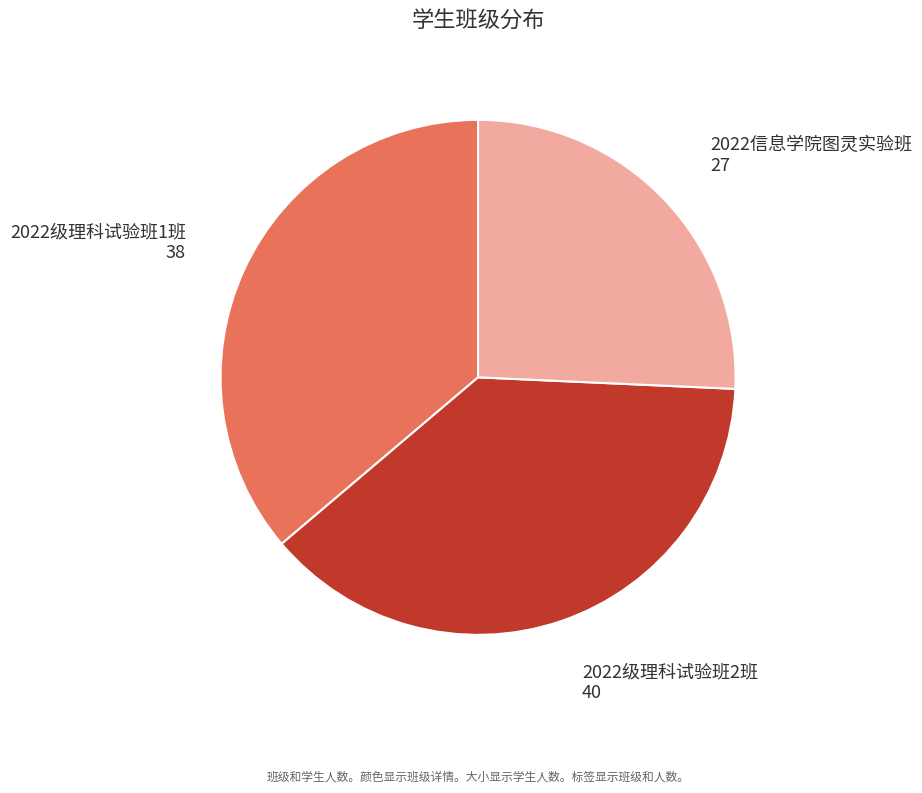

Between 2022级理科试验班1班 and 2022级理科试验班2班, which is larger?

2022级理科试验班2班